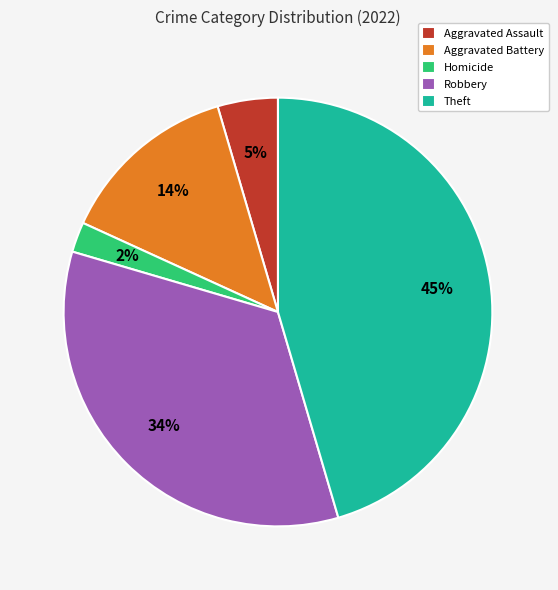

What percentage is the Aggravated Battery slice, to the nearest percent?

14%